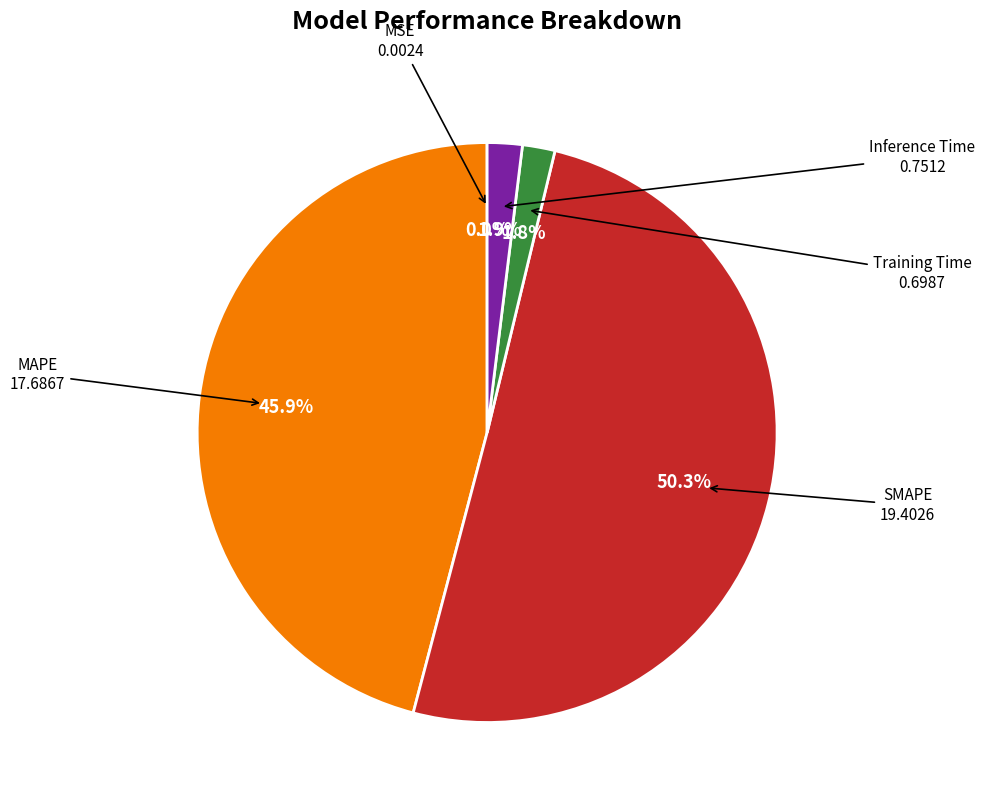

How much of the chart is everything except Training Time?

98.2%